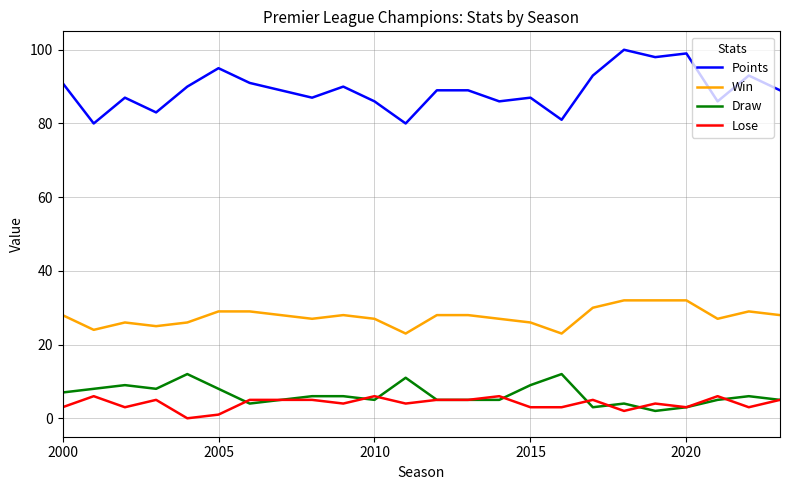

Reading left to right, transcribe all the data shown in this chart.

Points: 91	80	87	83	90	95	91	89	87	90	86	80	89	89	86	87	81	93	100	98	99	86	93	89
Win: 28	24	26	25	26	29	29	28	27	28	27	23	28	28	27	26	23	30	32	32	32	27	29	28
Draw: 7	8	9	8	12	8	4	5	6	6	5	11	5	5	5	9	12	3	4	2	3	5	6	5
Lose: 3	6	3	5	0	1	5	5	5	4	6	4	5	5	6	3	3	5	2	4	3	6	3	5